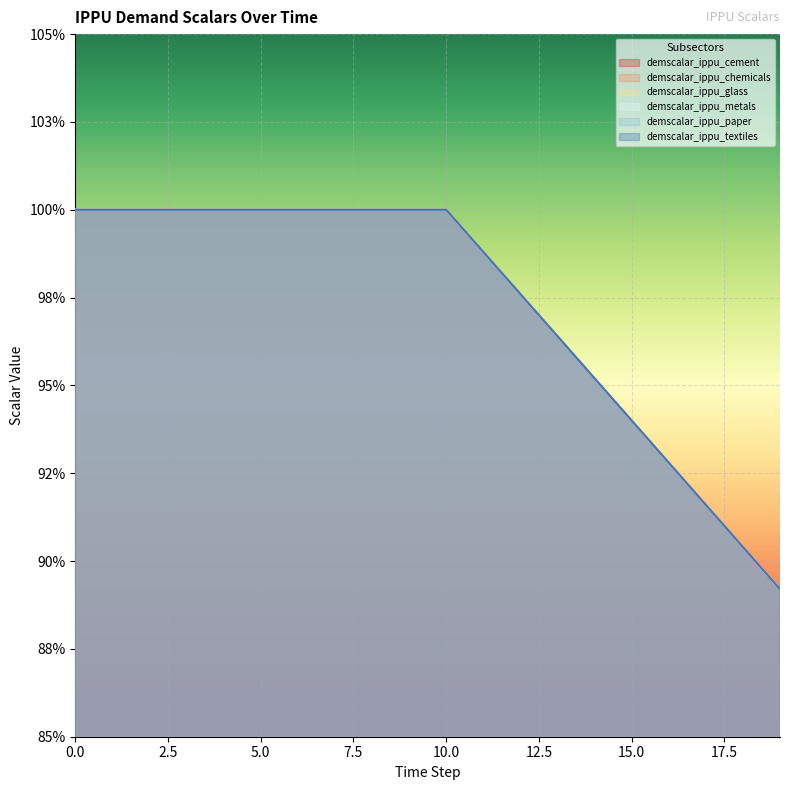

Reading right to left, list all the values displayed in this chart.

demscalar_ippu_cement: 0.9	0.9	0.9	0.9	0.9	1.0	1.0	1.0	1.0	1.0	1.0	1.0	1.0	1.0	1.0	1.0	1.0	1.0	1.0	1.0
demscalar_ippu_chemicals: 0.9	0.9	0.9	0.9	0.9	1.0	1.0	1.0	1.0	1.0	1.0	1.0	1.0	1.0	1.0	1.0	1.0	1.0	1.0	1.0
demscalar_ippu_glass: 0.9	0.9	0.9	0.9	0.9	1.0	1.0	1.0	1.0	1.0	1.0	1.0	1.0	1.0	1.0	1.0	1.0	1.0	1.0	1.0
demscalar_ippu_metals: 0.9	0.9	0.9	0.9	0.9	1.0	1.0	1.0	1.0	1.0	1.0	1.0	1.0	1.0	1.0	1.0	1.0	1.0	1.0	1.0
demscalar_ippu_paper: 0.9	0.9	0.9	0.9	0.9	1.0	1.0	1.0	1.0	1.0	1.0	1.0	1.0	1.0	1.0	1.0	1.0	1.0	1.0	1.0
demscalar_ippu_textiles: 0.9	0.9	0.9	0.9	0.9	1.0	1.0	1.0	1.0	1.0	1.0	1.0	1.0	1.0	1.0	1.0	1.0	1.0	1.0	1.0